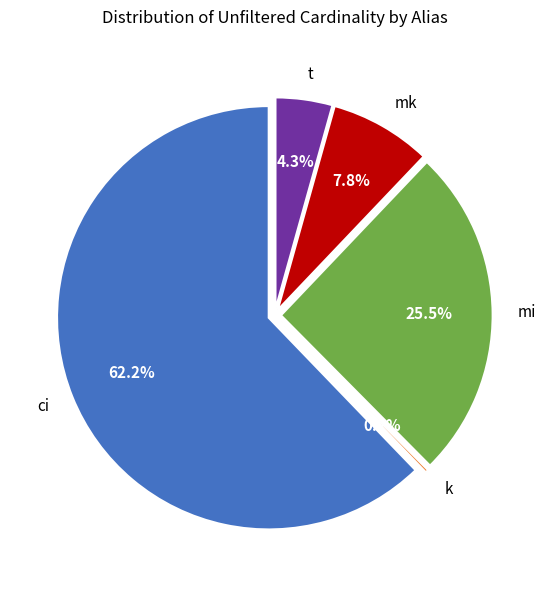

Is it true that mi is 14% of the pie?

False